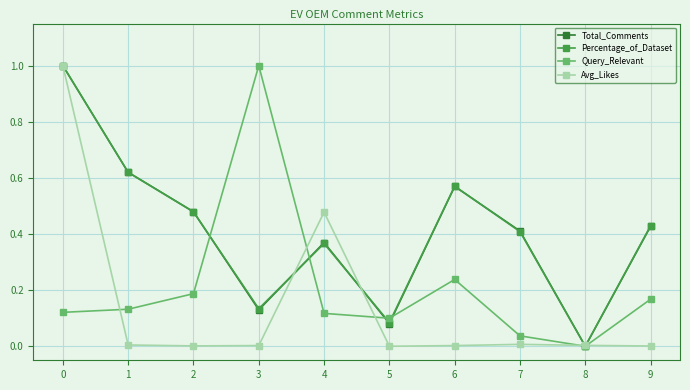

Where is the first local minimum for Total_Comments?

3